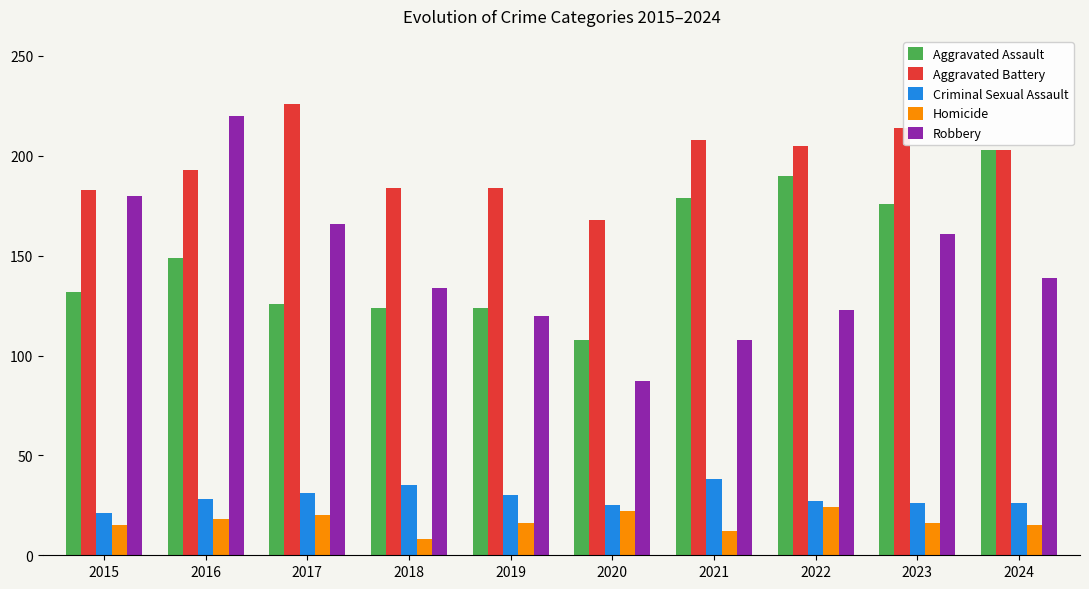

Are the bars horizontal?

No